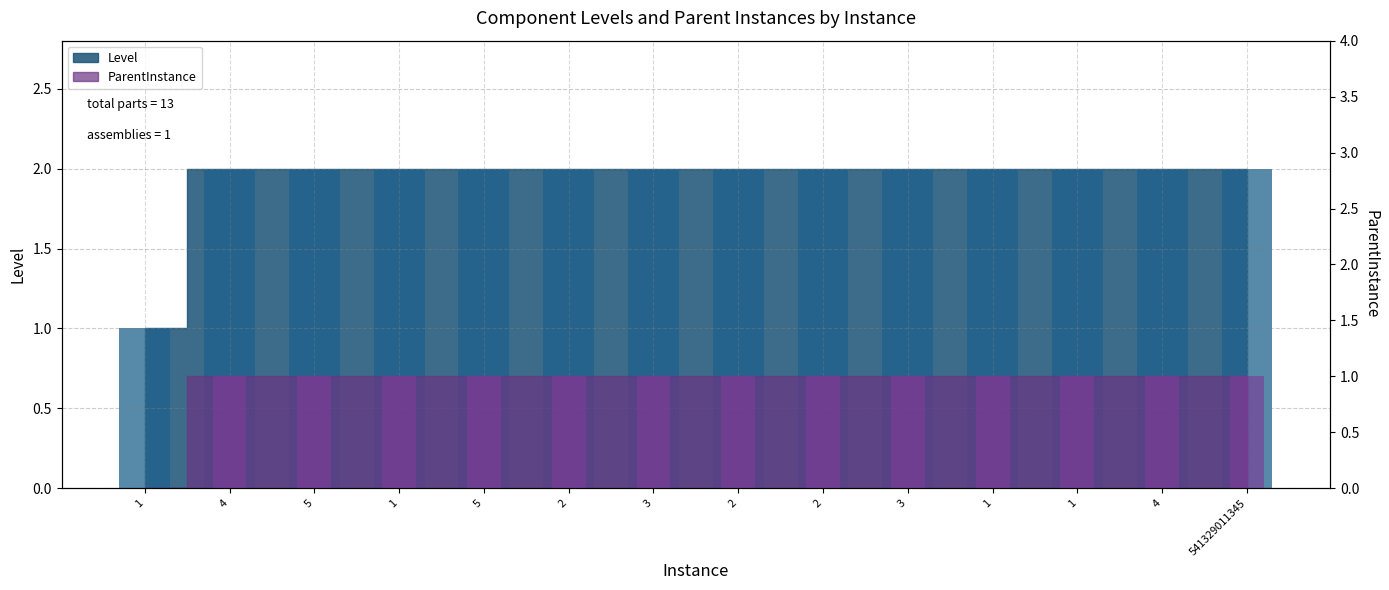

At which category is the sum across all series the highest?

4